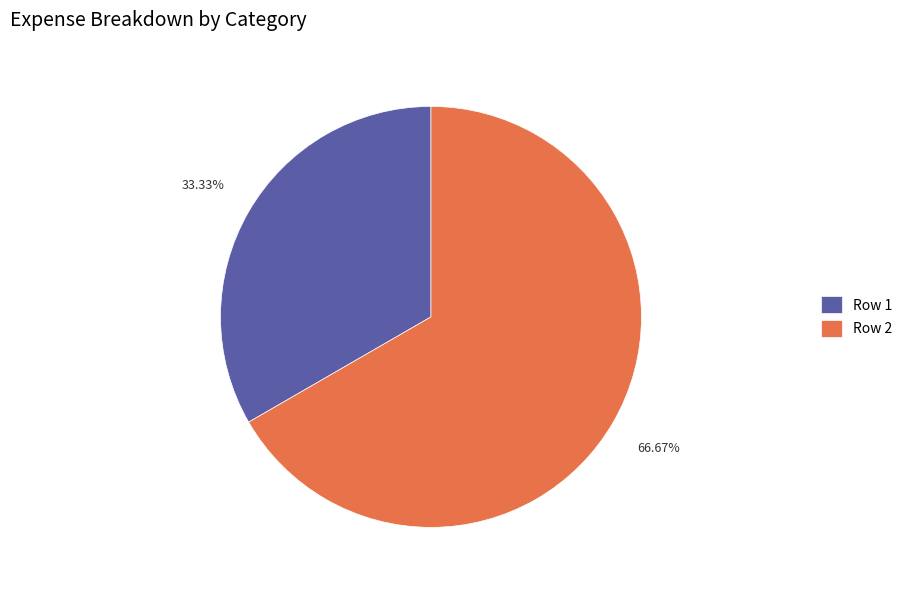

Which category has the smallest portion of the pie?

Row 1